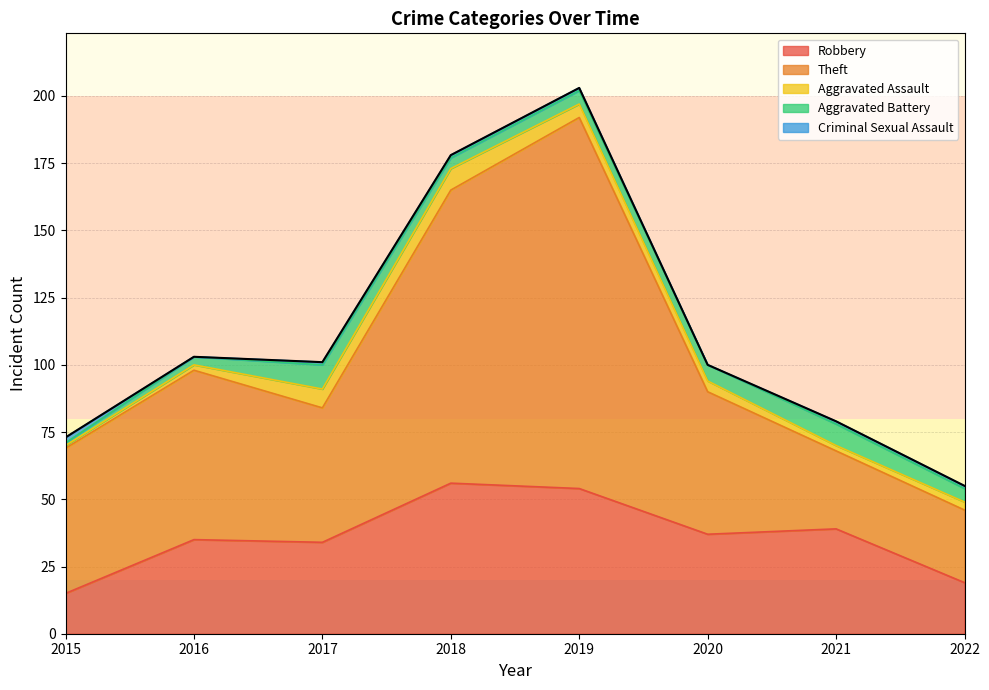

Reading left to right, what are all the values shown in this chart?

Robbery: 15	35	34	56	54	37	39	19
Theft: 54	63	50	109	138	53	29	27
Aggravated Assault: 1	2	7	8	5	4	2	3
Aggravated Battery: 1	3	9	4	5	6	8	5
Criminal Sexual Assault: 2	0	1	1	1	0	1	1